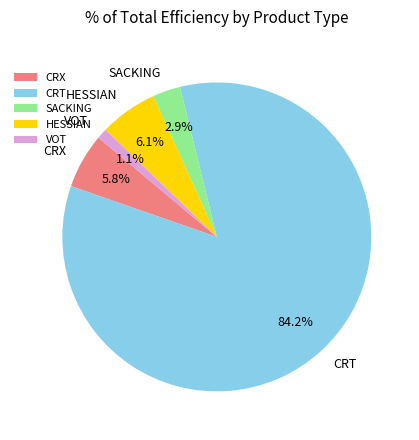

Does VOT represent more than half of the total?

No